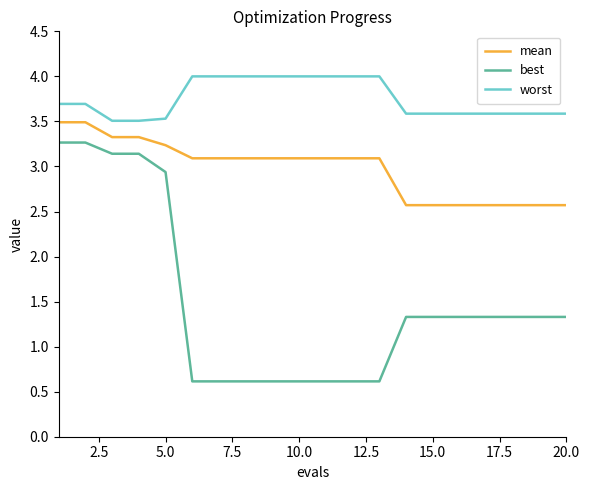

Which series has the largest total across all categories?

worst